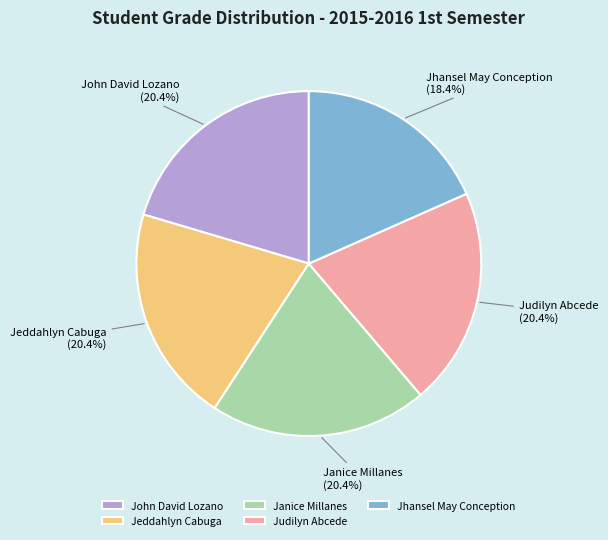

To the nearest percent, what portion does Judilyn Abcede represent?

20%